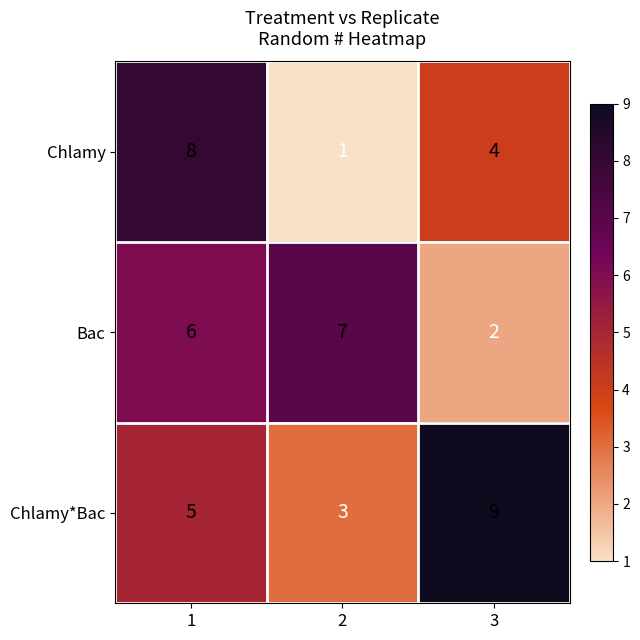

At how many categories does at least one series exceed 4?

3